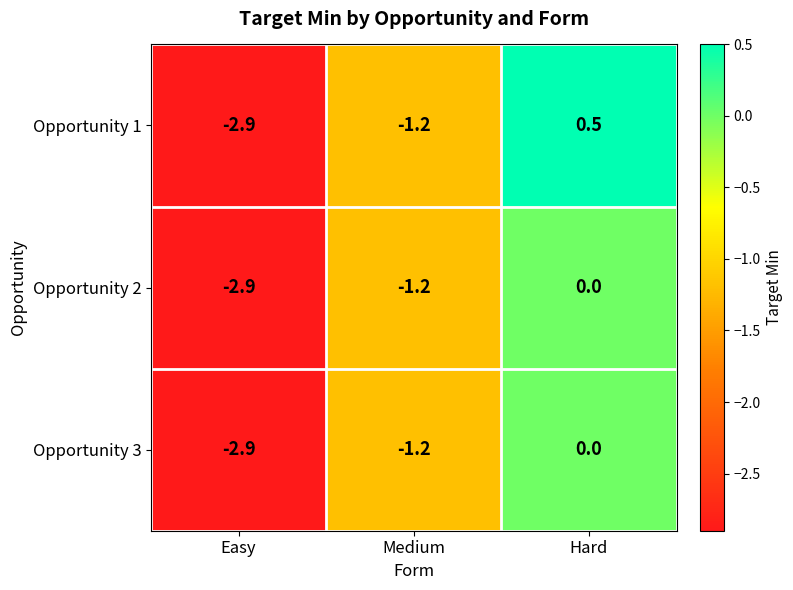

What is the maximum value shown in the chart?

0.5